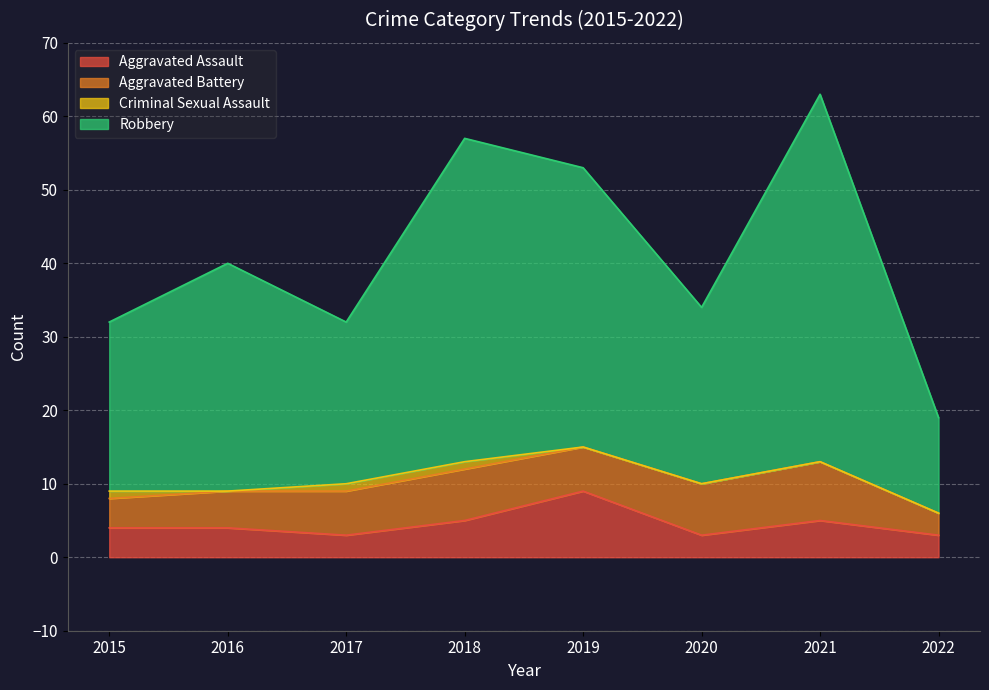

True or false: Robbery has more than 1 interior local peaks.

True